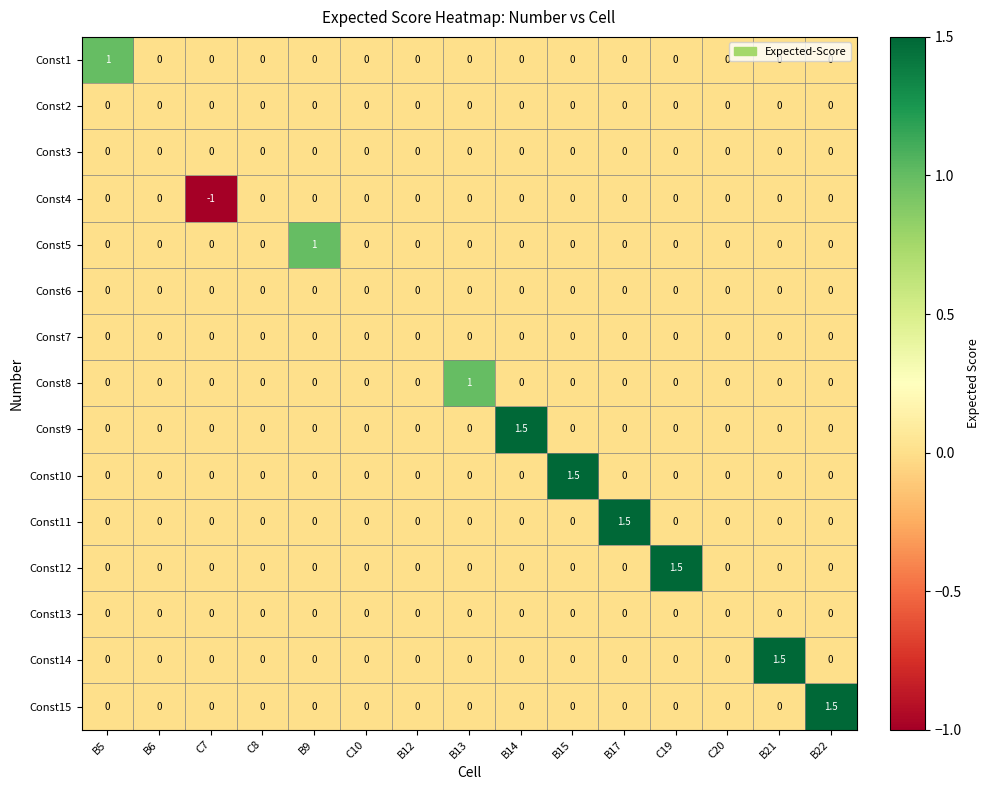

What is the greatest value displayed?

1.5